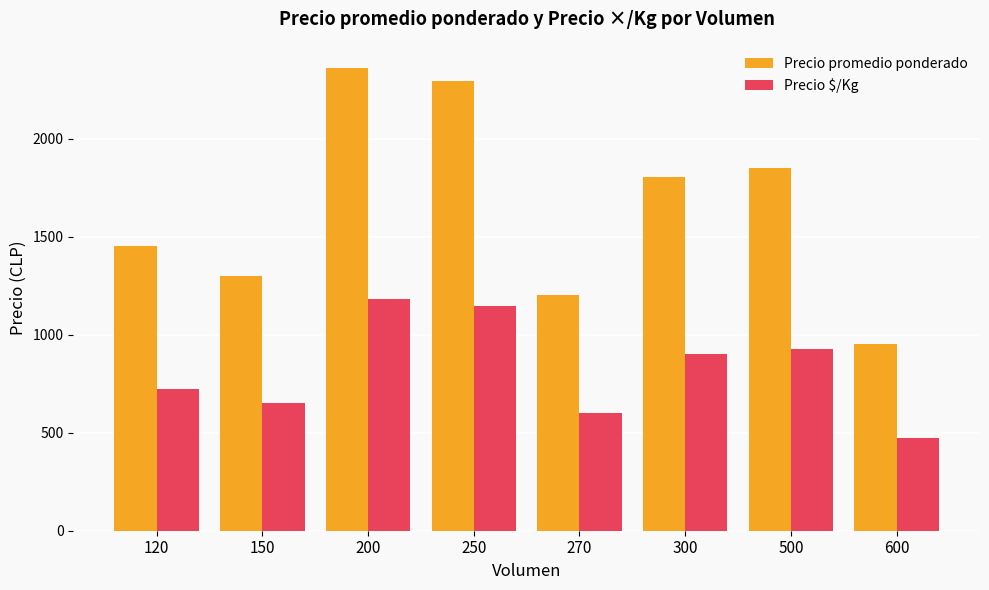

Rank the categories by Precio promedio ponderado value from lowest to highest.

600, 270, 150, 120, 300, 500, 250, 200